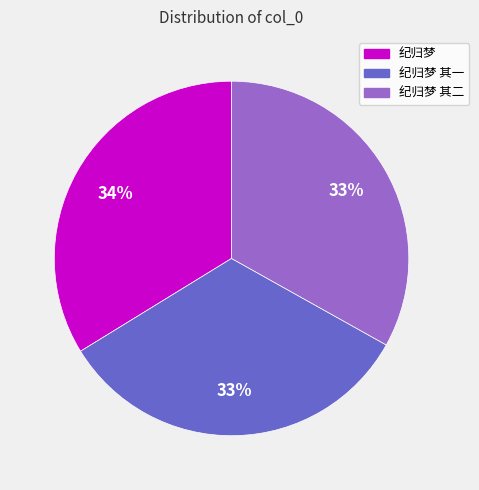

Approximately how many times larger is the value at 纪归梦 其二 compared to 纪归梦 其一?

1.0